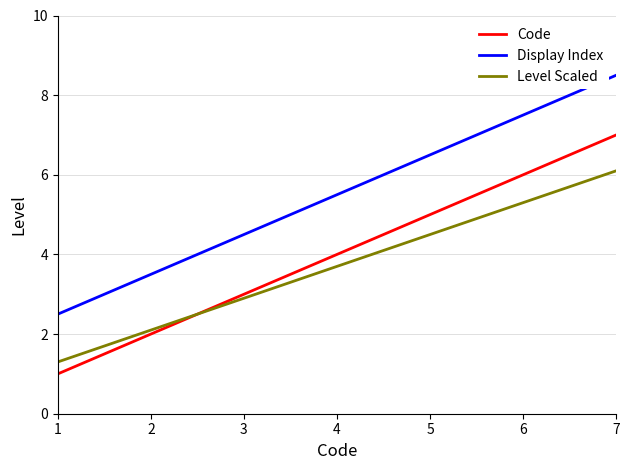

True or false: Level Scaled and Display Index intersect in this chart.

False